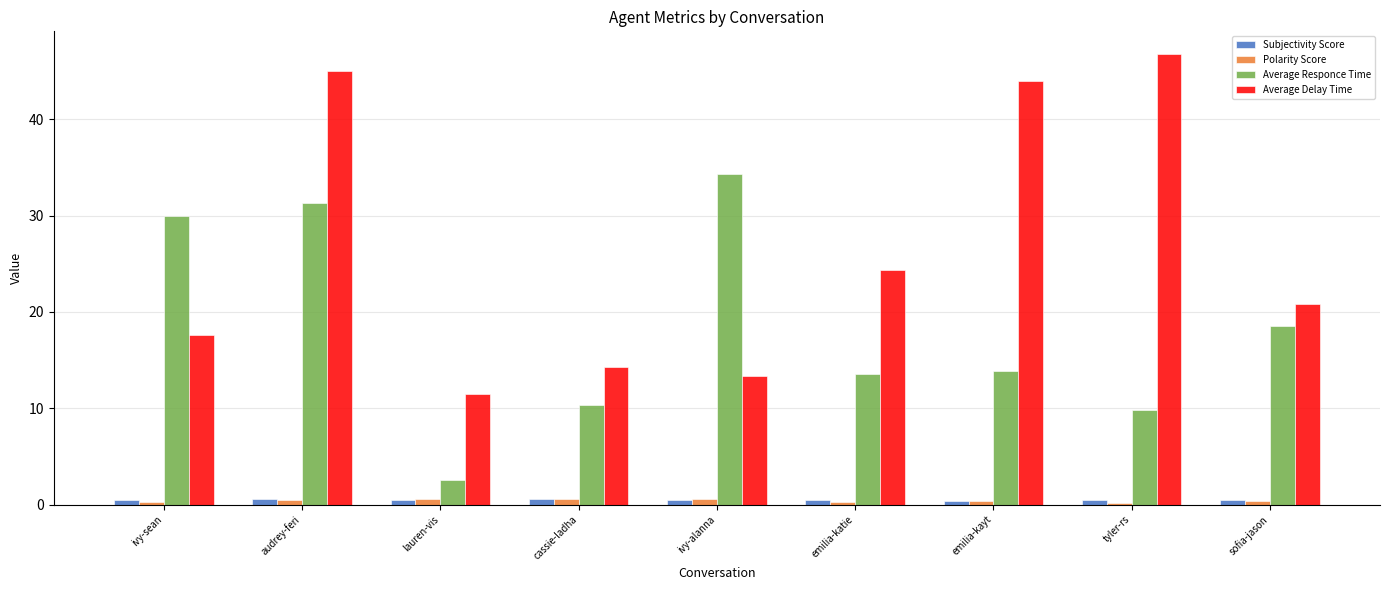

What position from the left is tyler-rs?

8